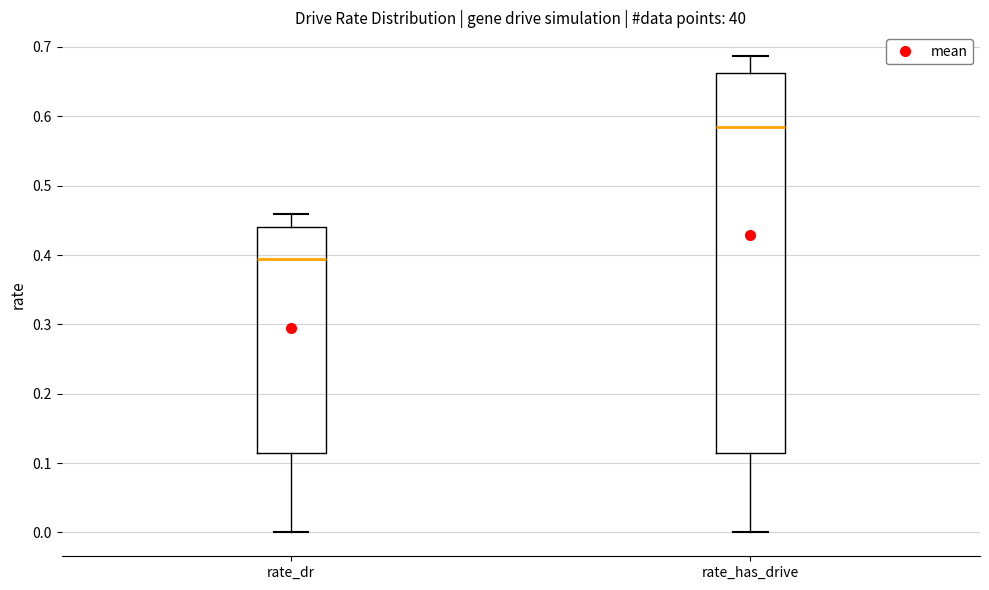

Comparing the boxes themselves (not the whiskers), which one is the tallest?

rate_has_drive